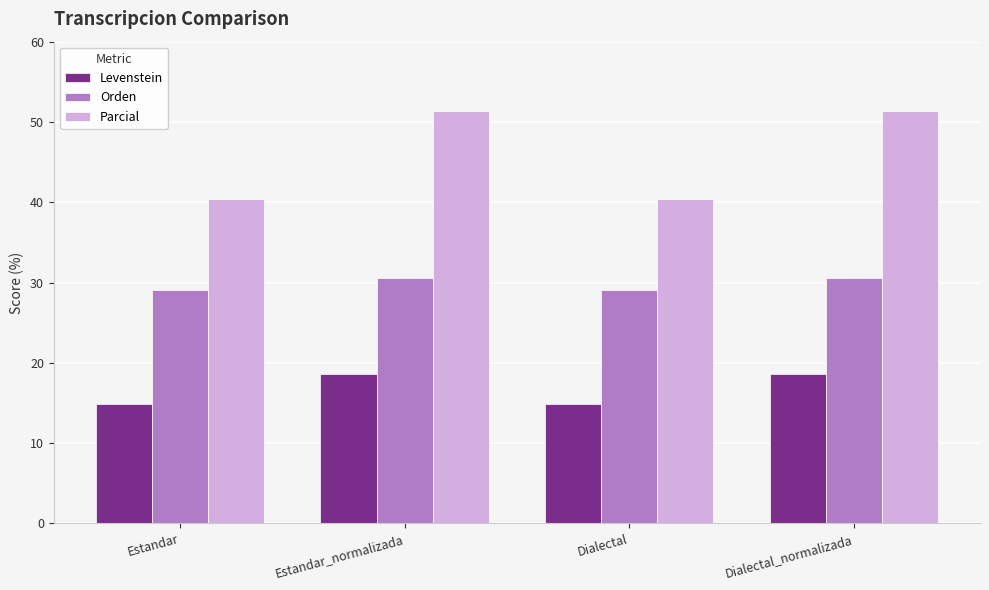

Which series has the largest range (max minus min)?

Parcial